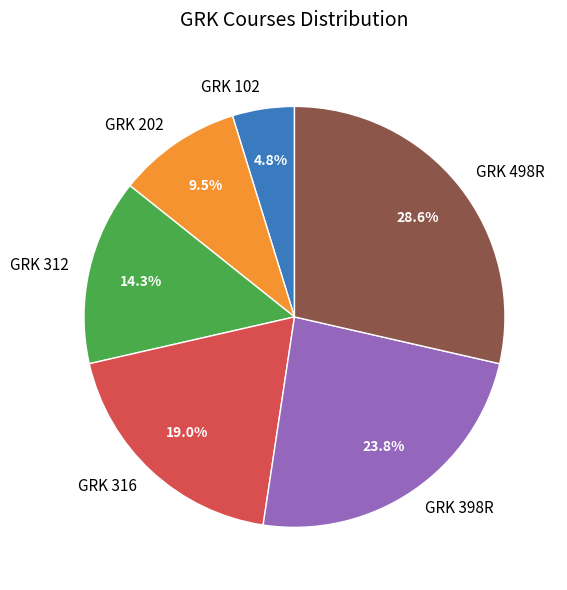

How many slices are in this pie chart?

6